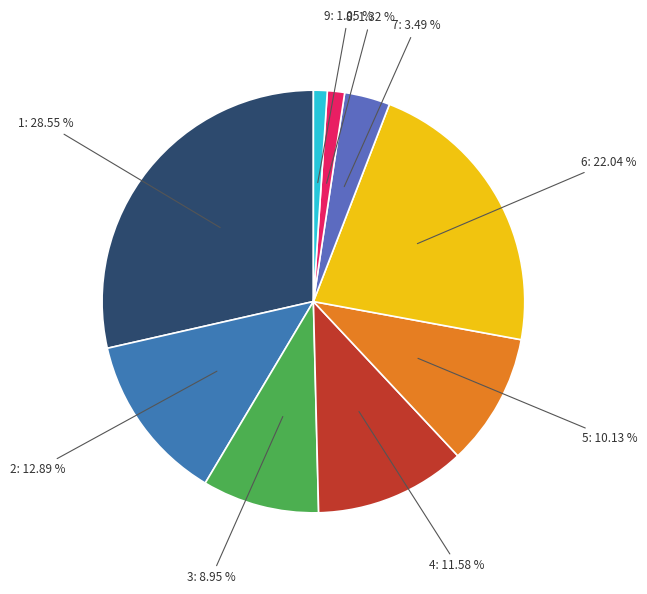

Approximately how many times larger is the value at 3: 8.95 % compared to 7: 3.49 %?

2.6